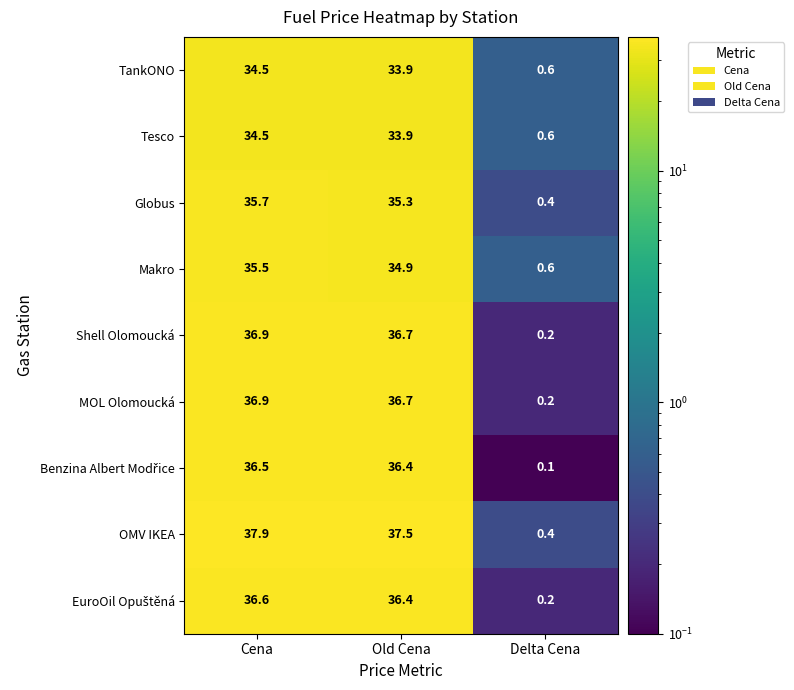

What is the approximate value of Makro at Delta Cena?

0.6